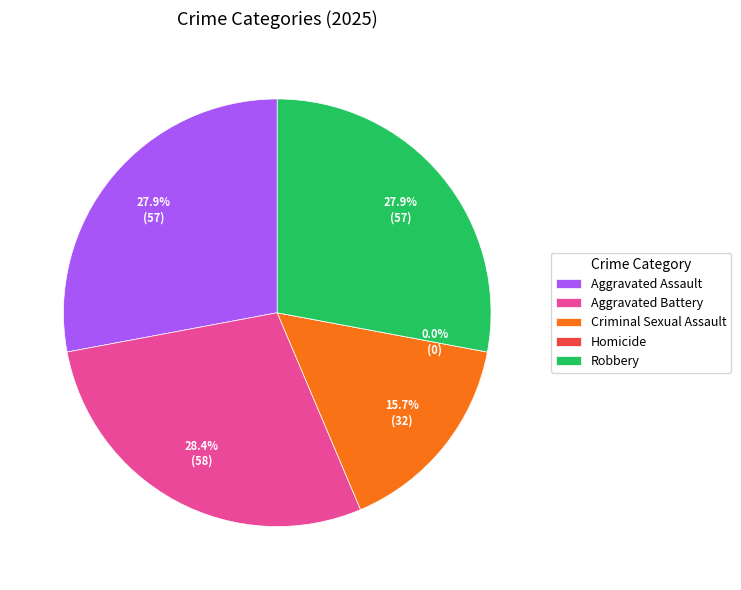

What percentage is the Aggravated Battery slice, to the nearest percent?

28%